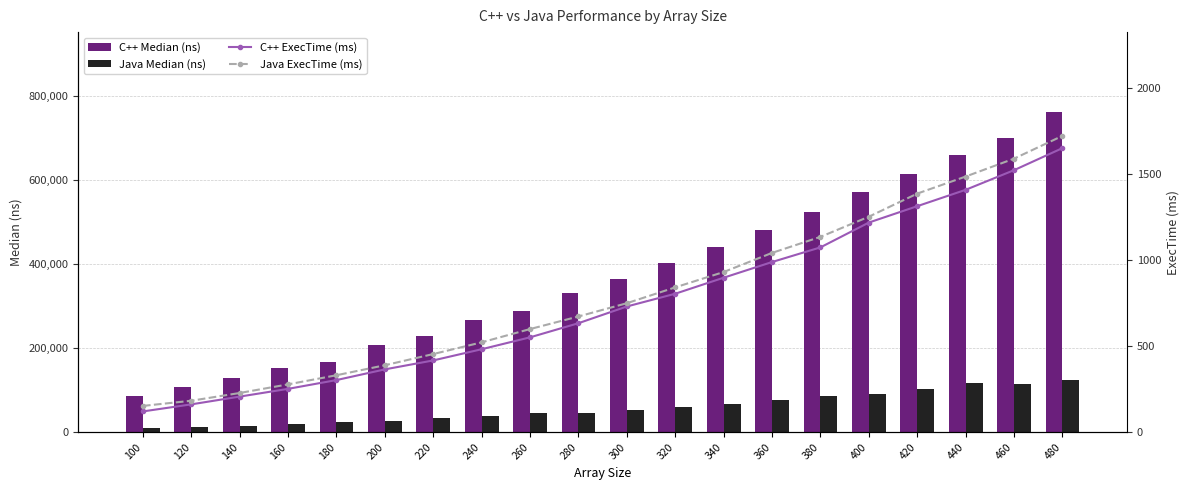

Which label corresponds to the largest value in the chart?

480